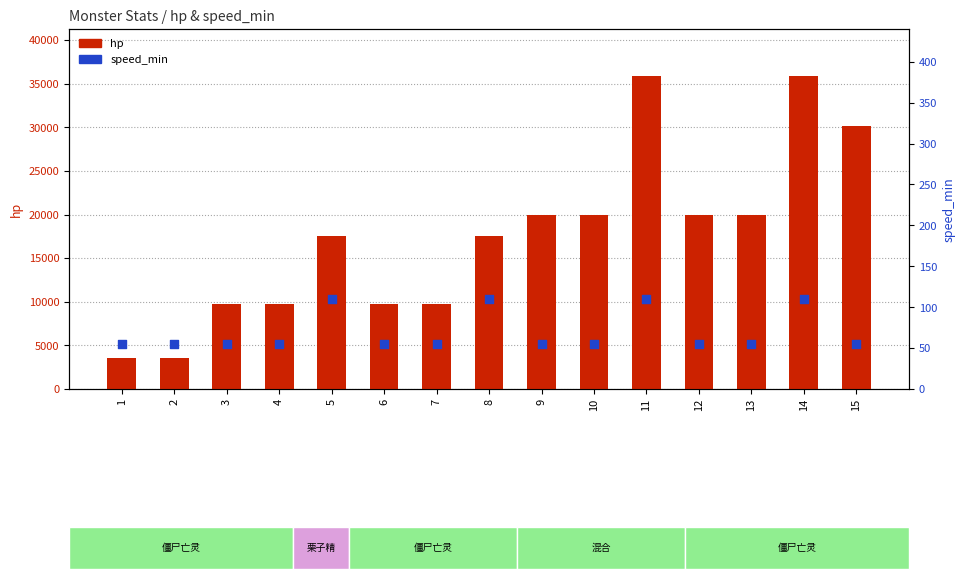

Is the value of hp at 11 greater than the value of speed_min at 11?

Yes